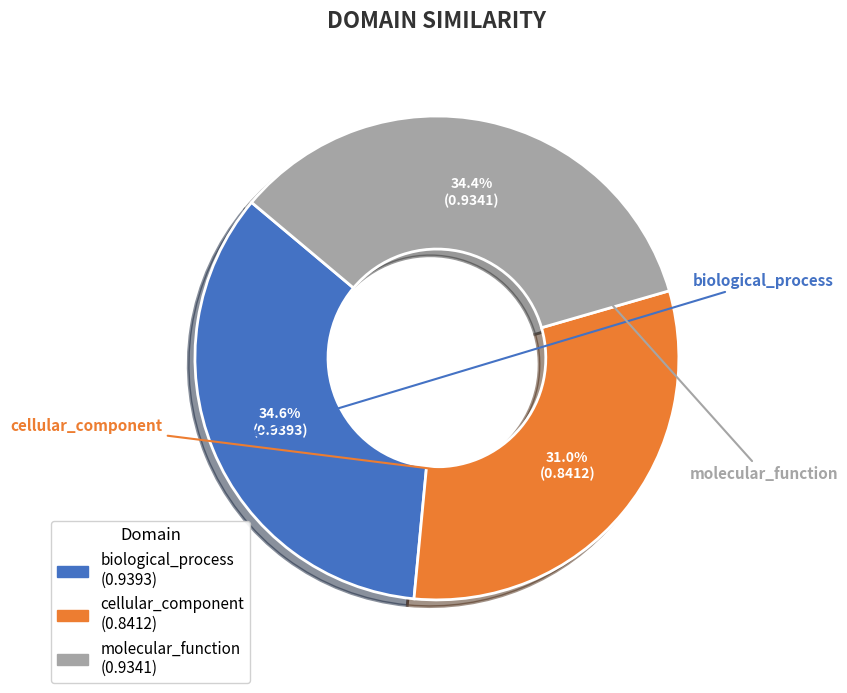

Is there any slice that represents more than half of the pie?

No